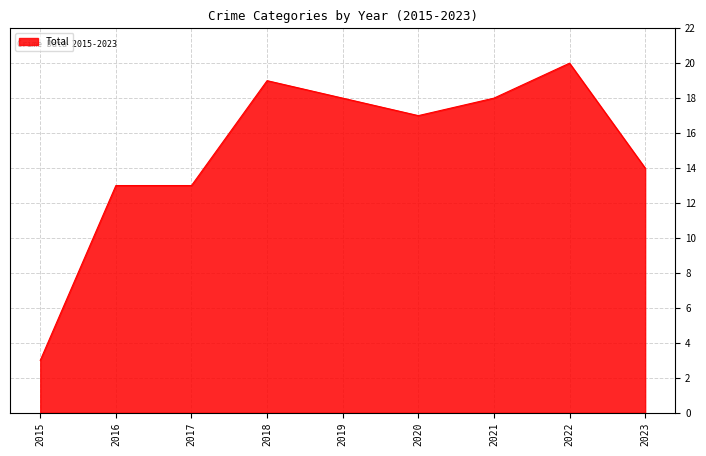

The chart shows a value of 20 at 2022. True or false?

True